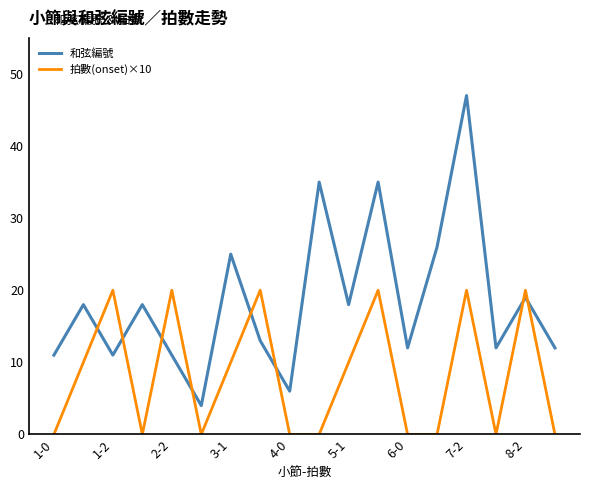

Which series has the largest range (max minus min)?

和弦編號